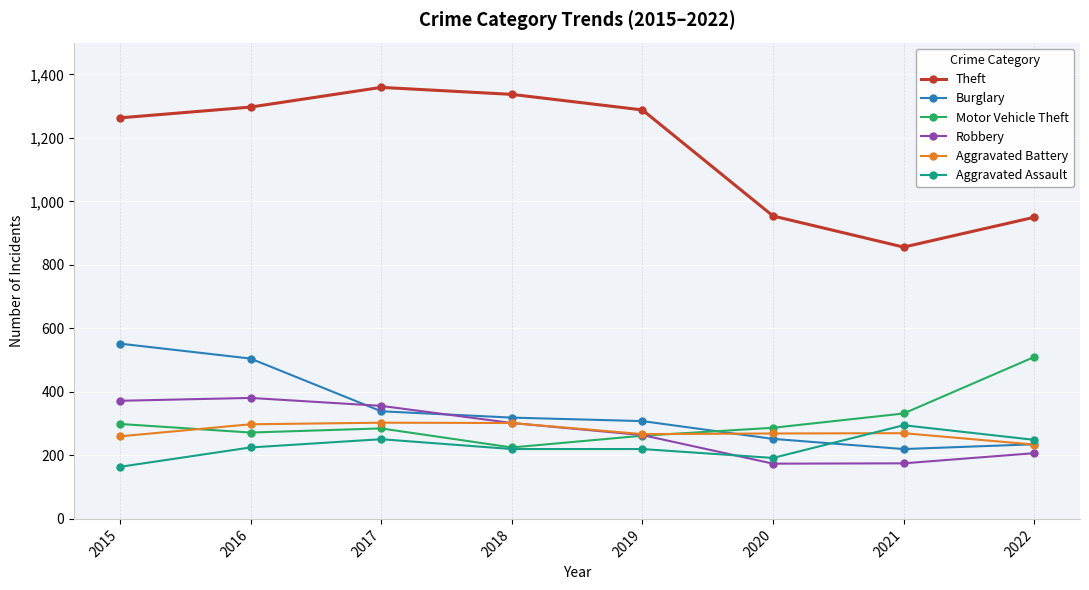

True or false: Robbery and Motor Vehicle Theft cross at least once.

True